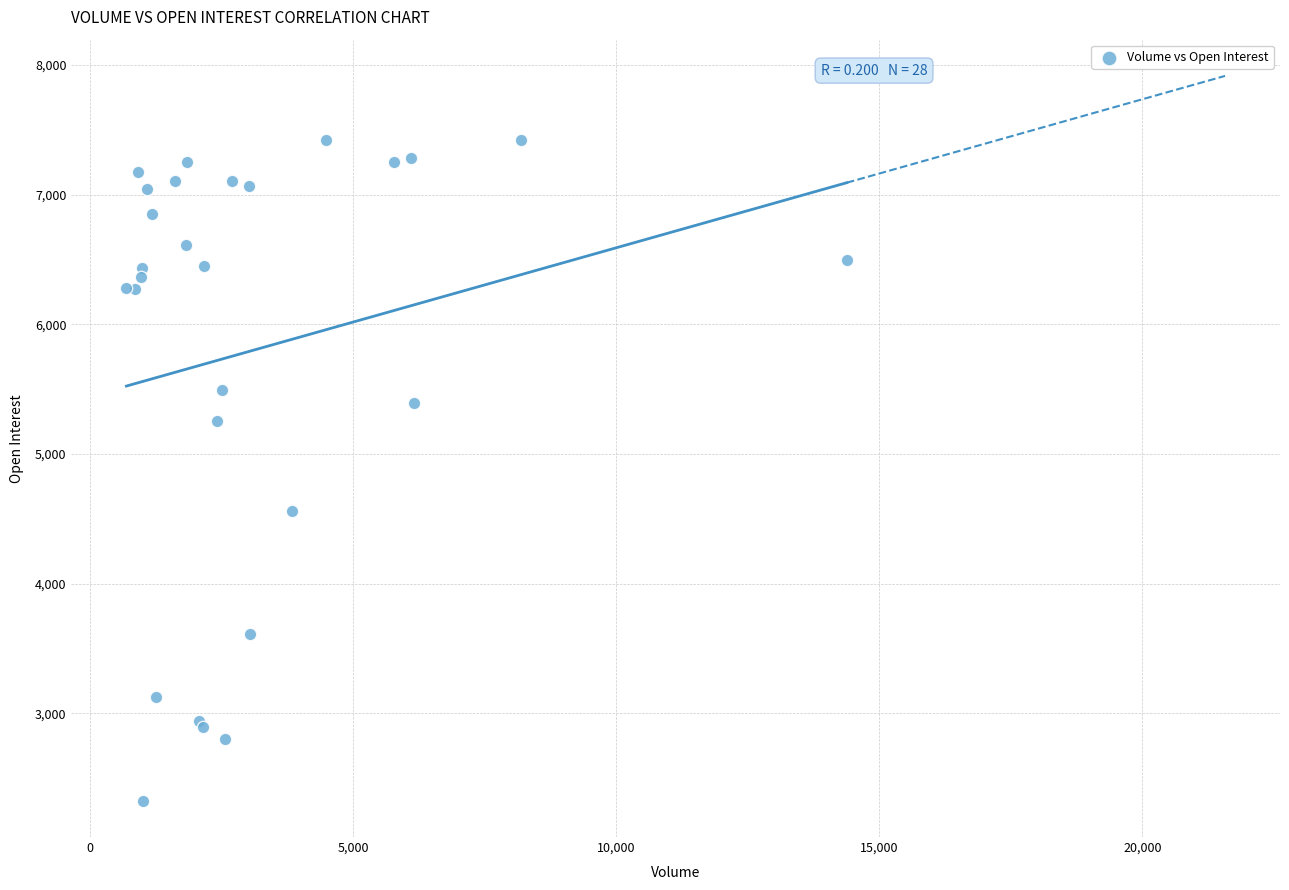

What Y value in the scatter plot is closest to 4873?

4562